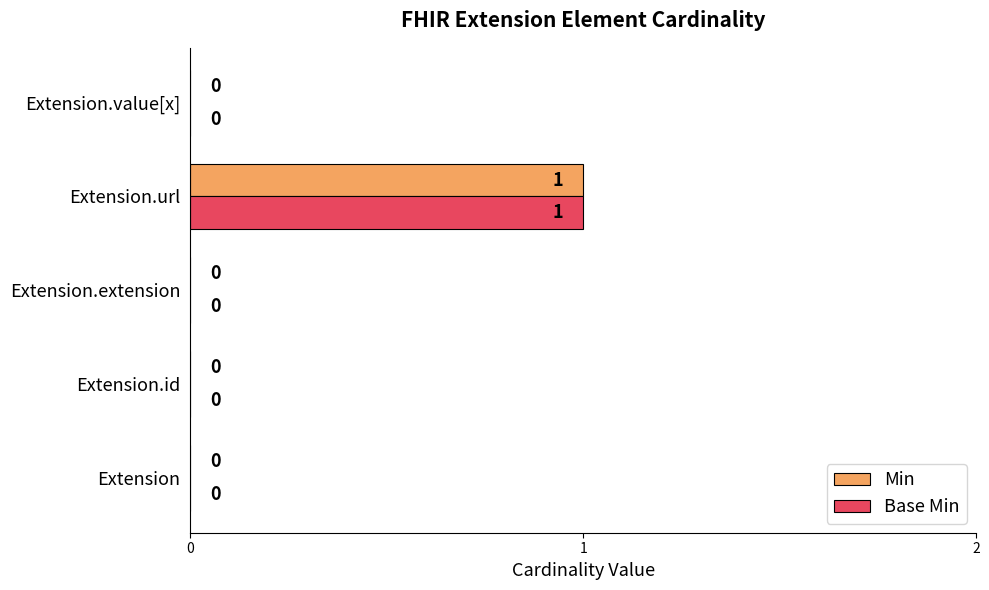

At which category is the sum across all series the highest?

Extension.url